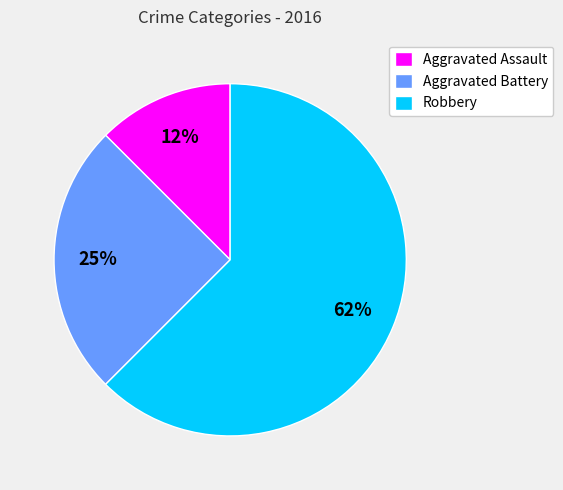

What is the ratio of the value at Aggravated Assault to the value at Aggravated Battery?

0.5